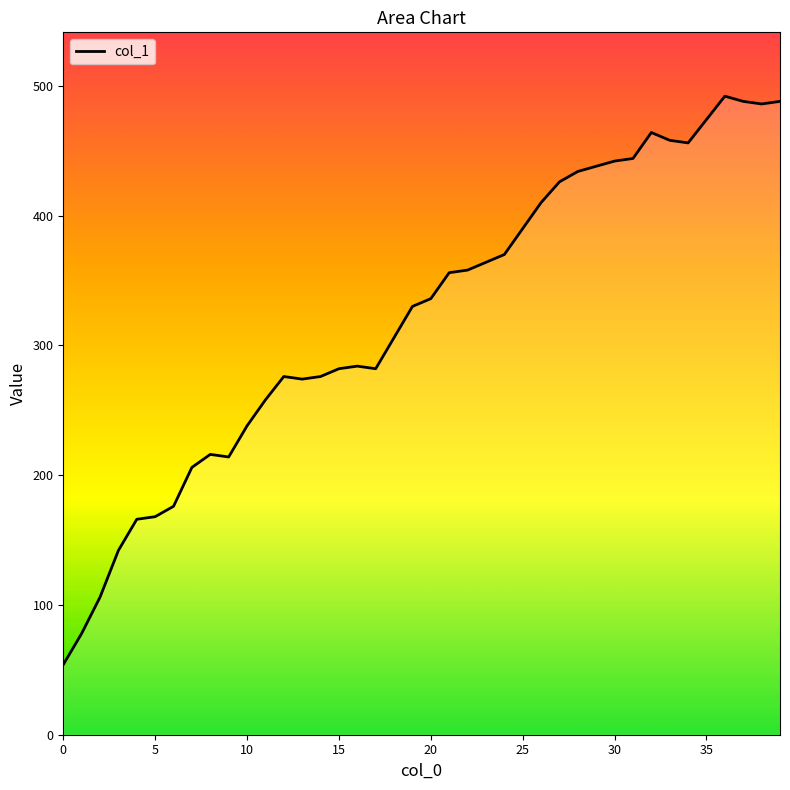

What is the greatest value displayed?

492